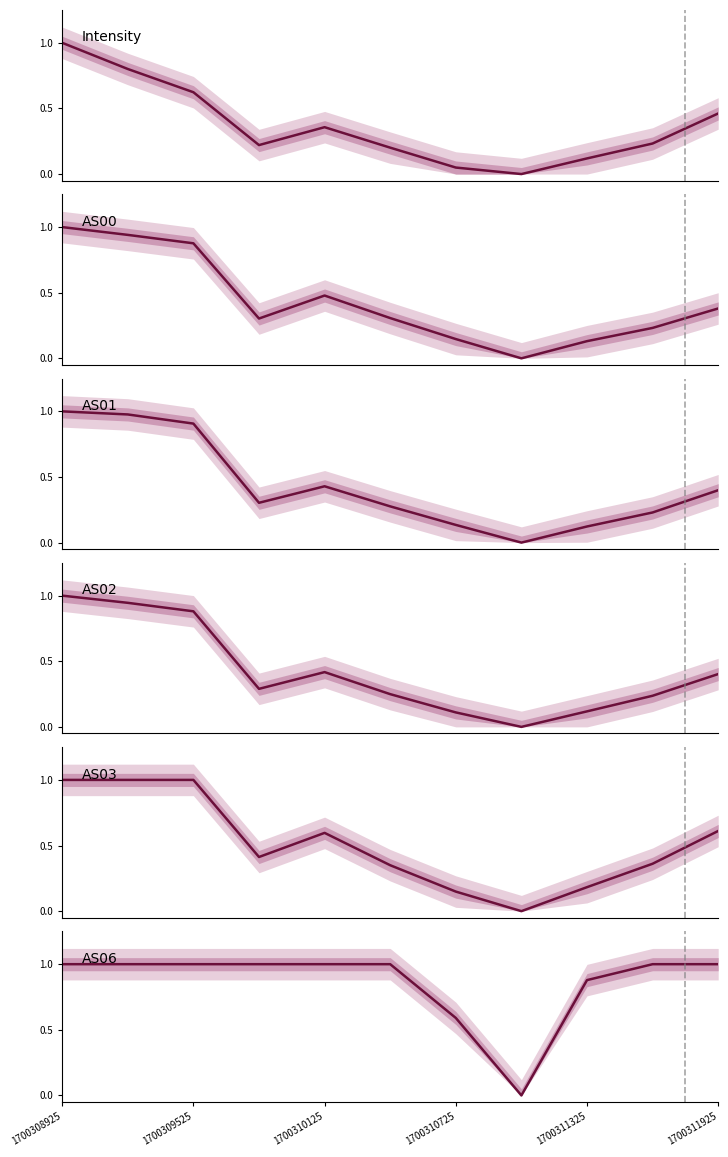

True or false: AS03 has more than 2 points higher than both neighbors.

False